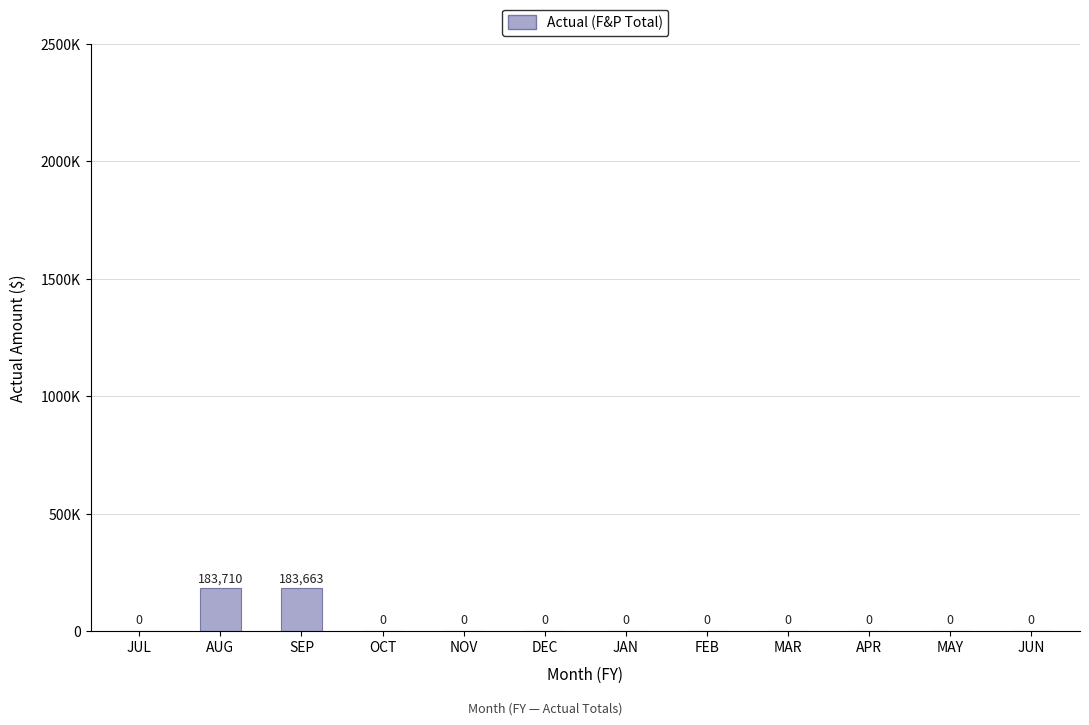

Are the bars horizontal?

No